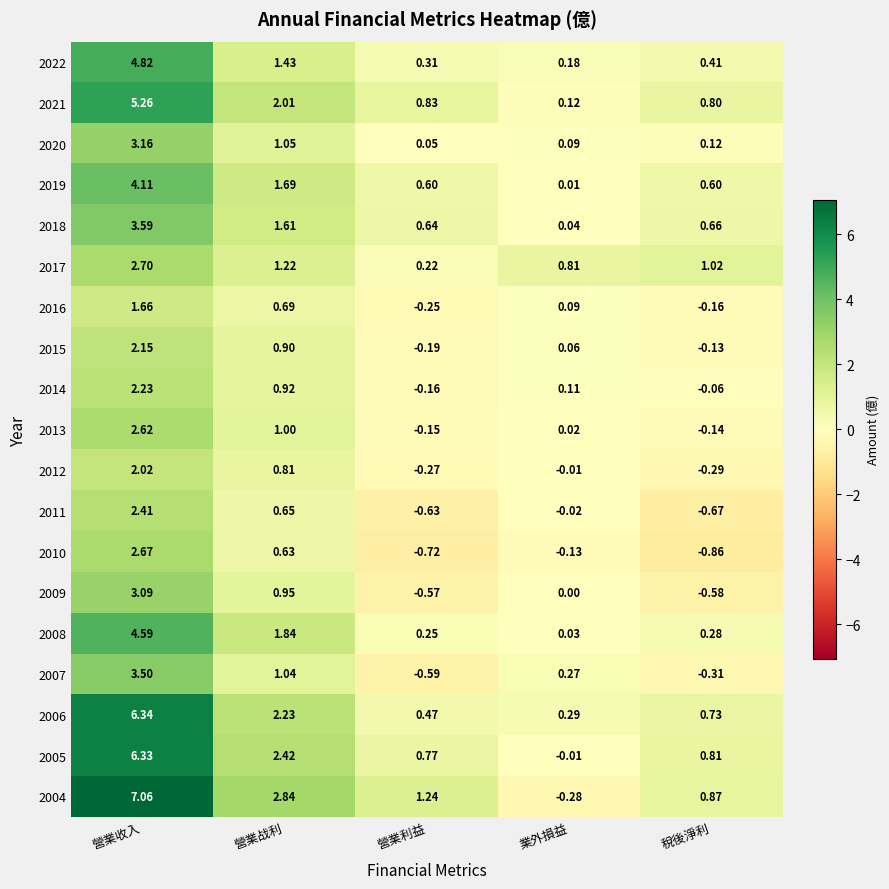

At which category does the chart reach its minimum across all series?

稅後淨利